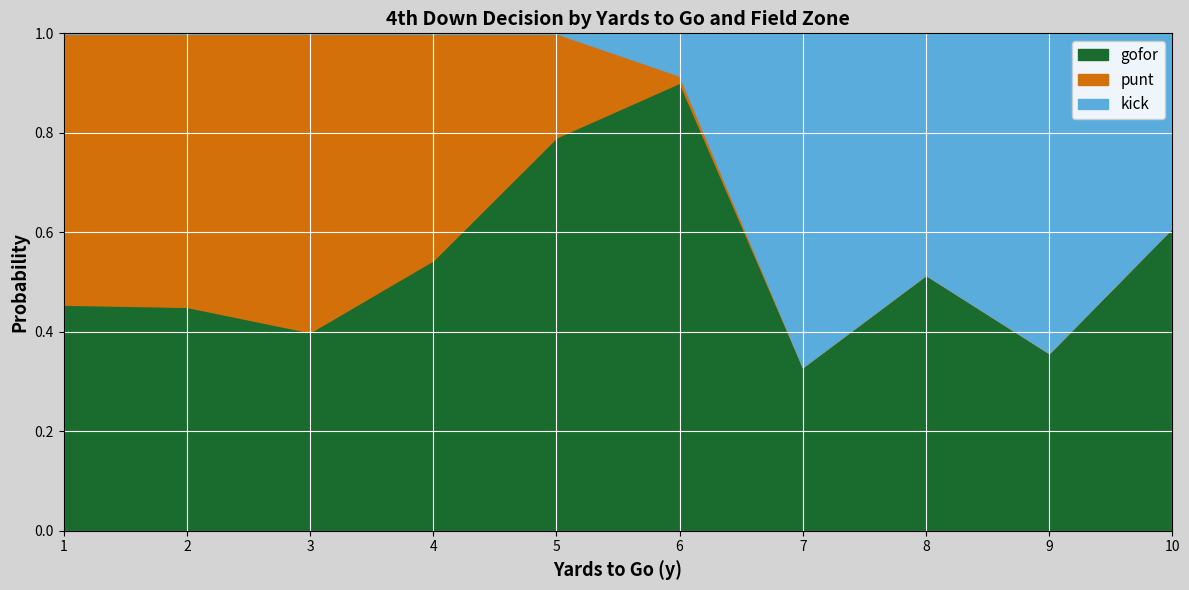

What is the maximum value for gofor?

0.9